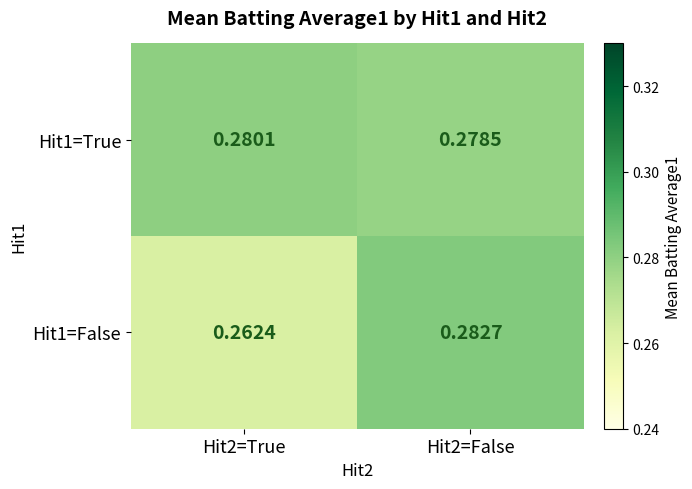

What is the total value across all series at Hit2=False?

0.6